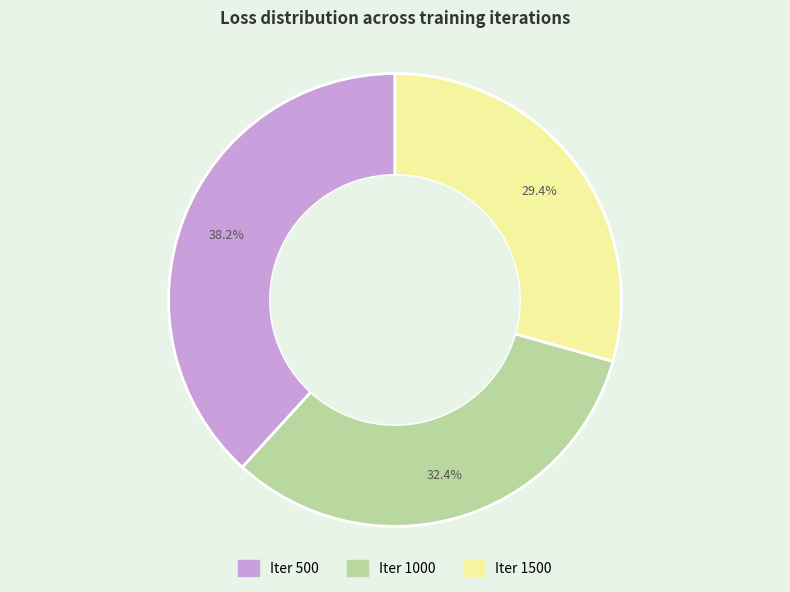

Is there a majority slice in this chart?

No